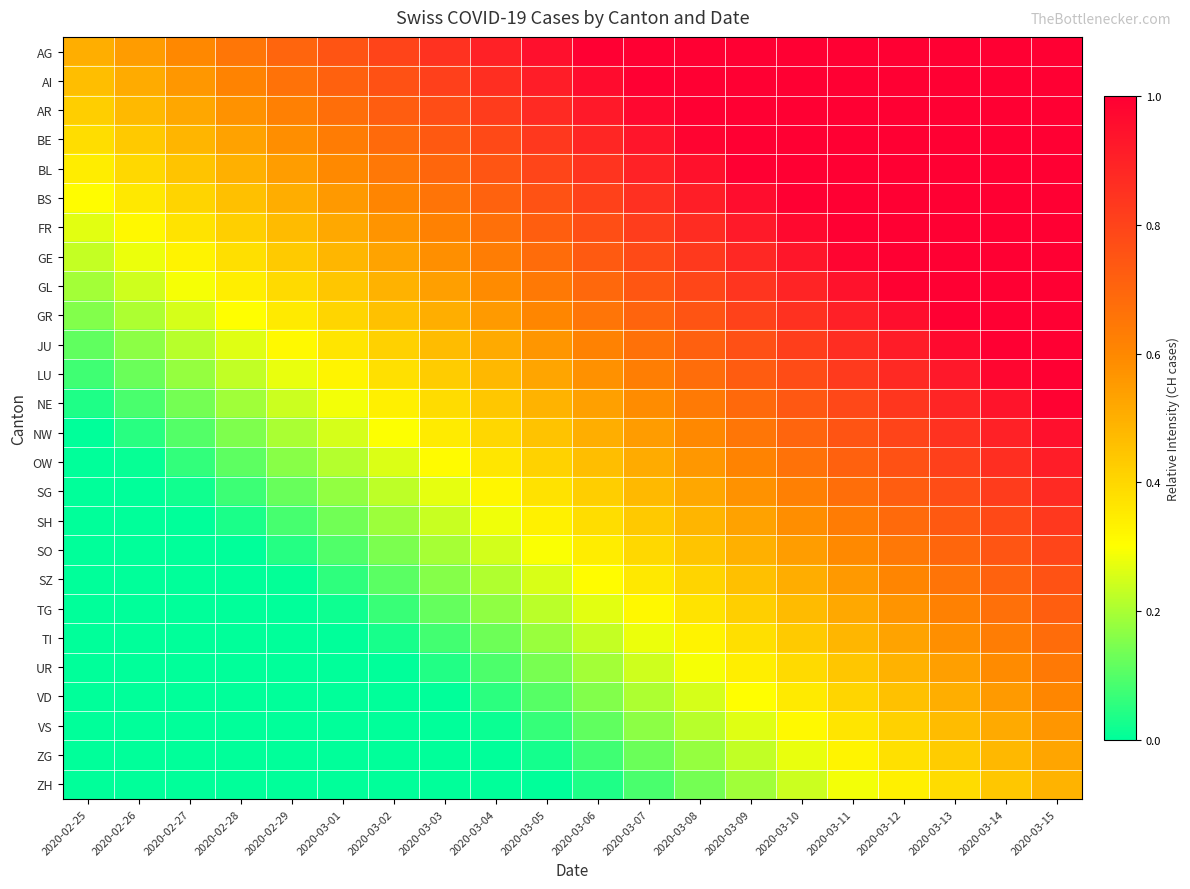

What is the spread (max minus min) of values at 2020-03-08?

0.9